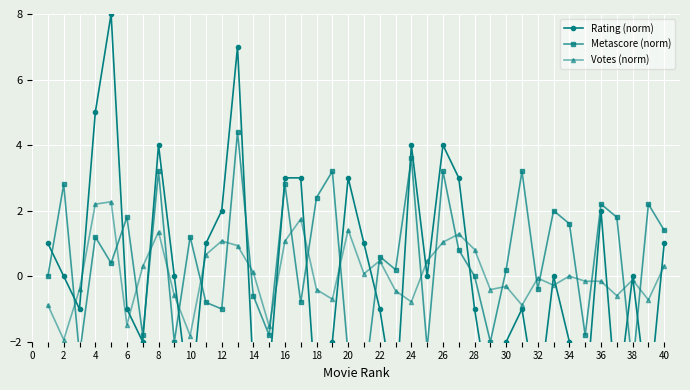

What is the minimum value for Votes (norm)?

-1.9